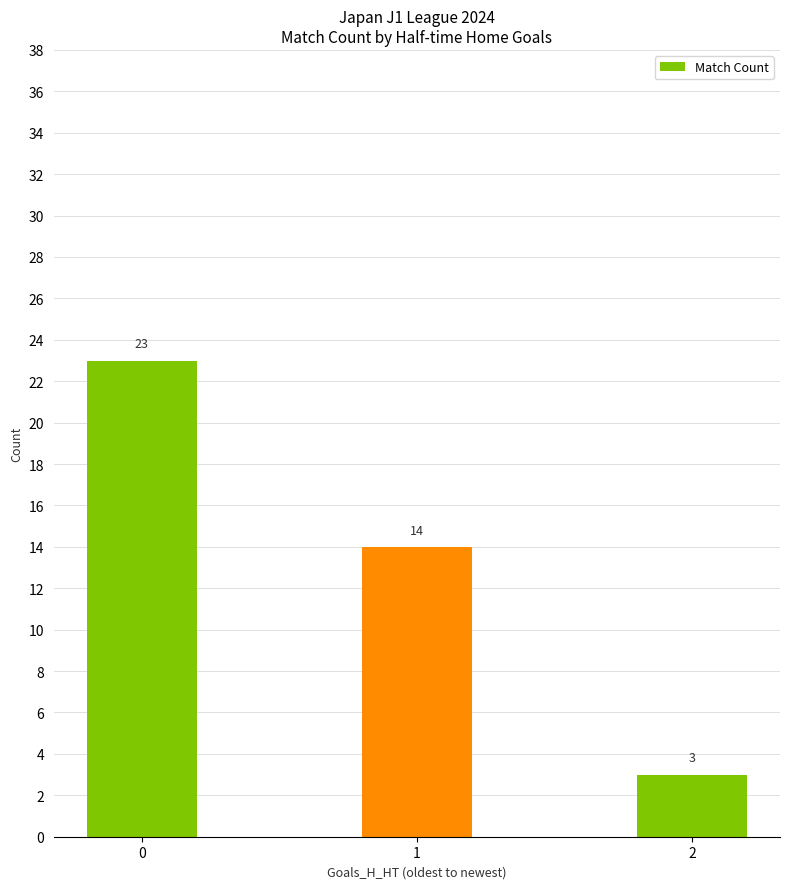

What is the value of the 3rd bar from the left?

3